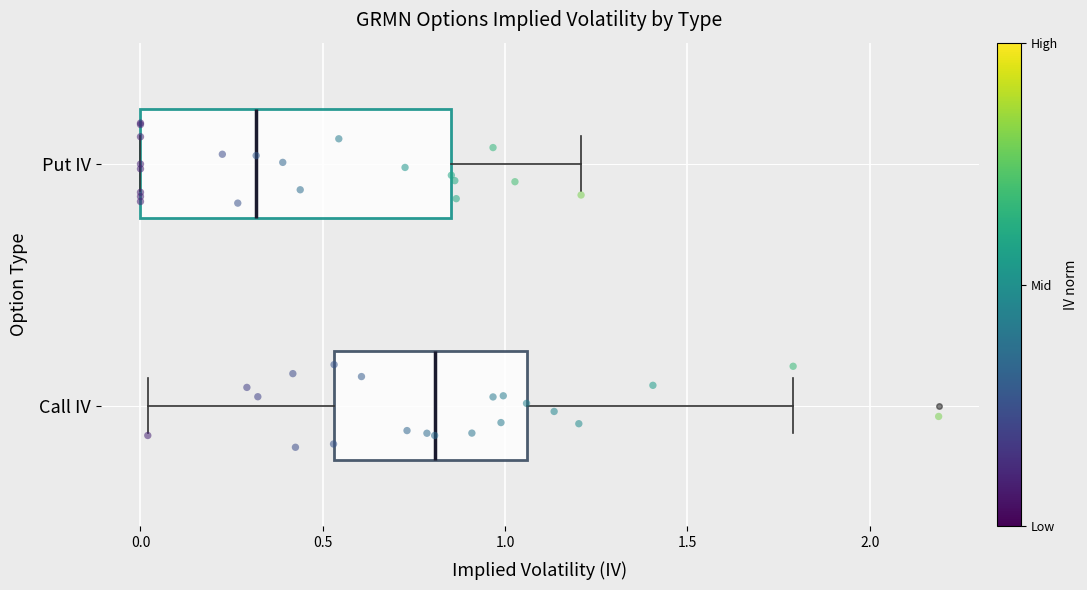

Reading bottom to top, read every box against the x-axis: the position of its median line, the range the box covers, and the ends of its whiskers. The values are not printed on the chart, so give them approximately, as read against the axis.

Call IV: median 0.80, box 0.55 to 1.05, whiskers 0.00 to 1.80
Put IV: median 0.30, box 0.00 to 0.85, whiskers 0.00 to 1.20